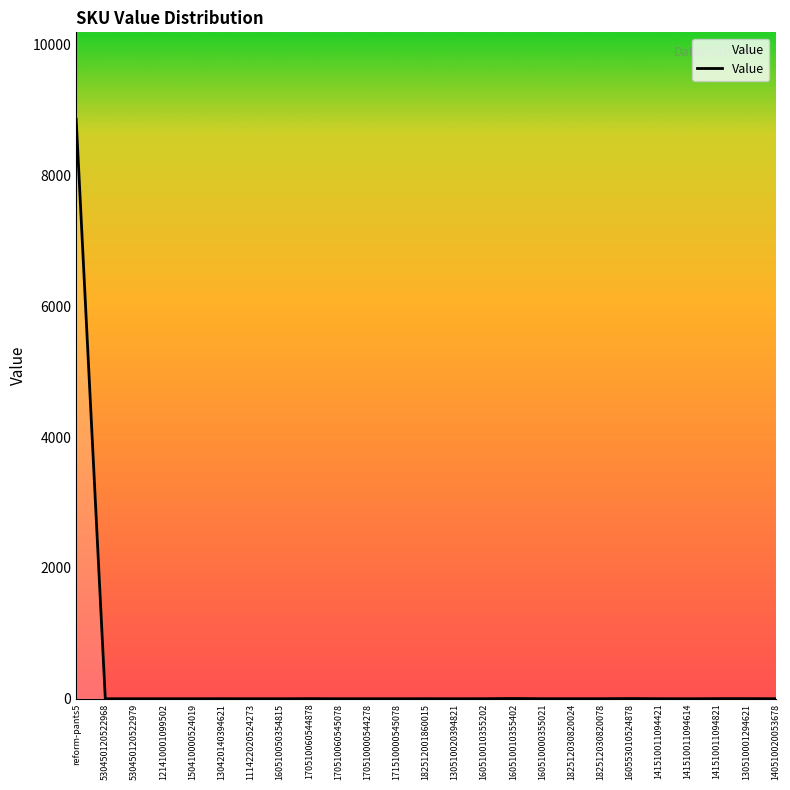

The chart shows a value of 0 at 111422020524273. True or false?

True